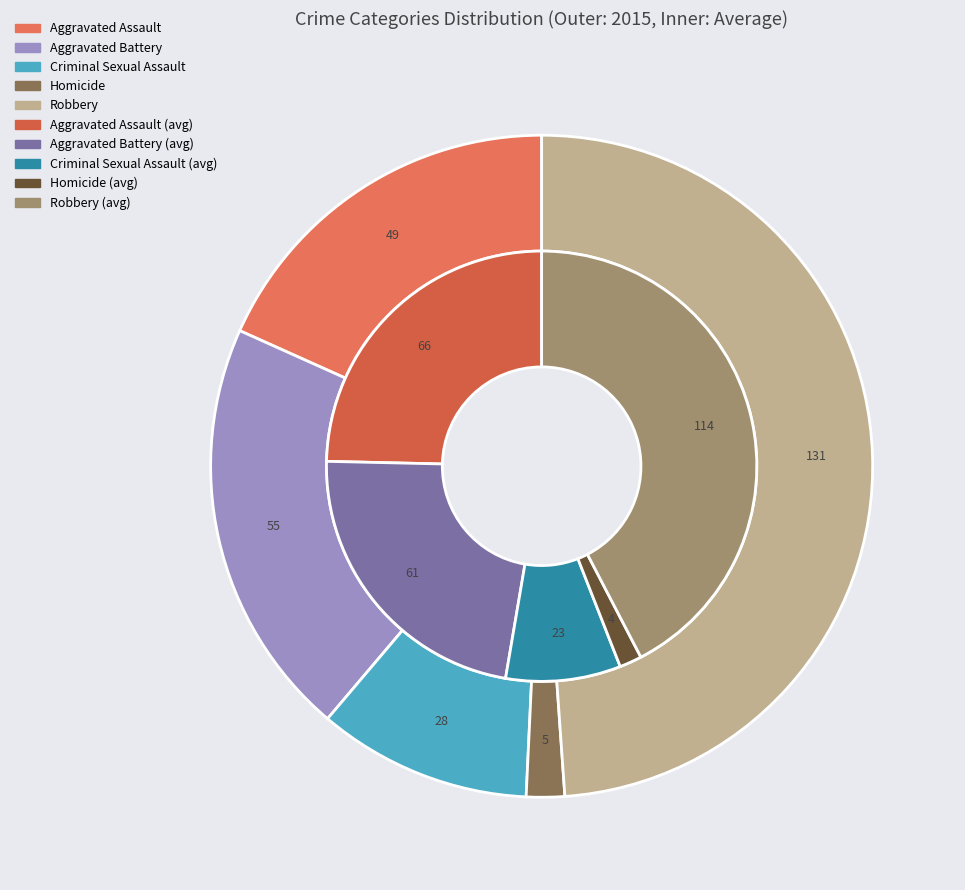

How many slices are in this pie chart?

5